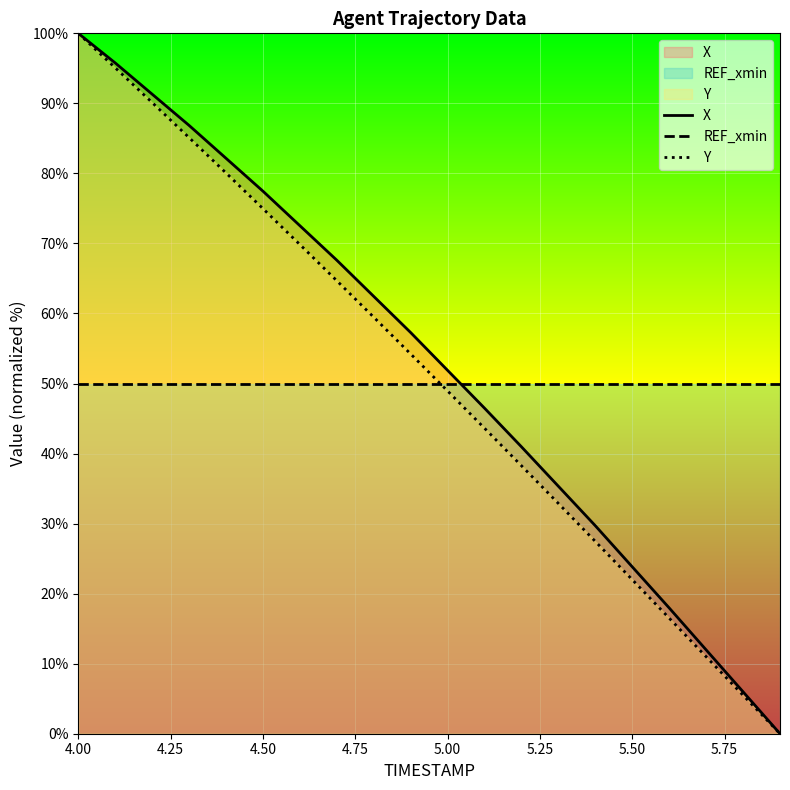

Is this an area chart (filled region under the line)?

No